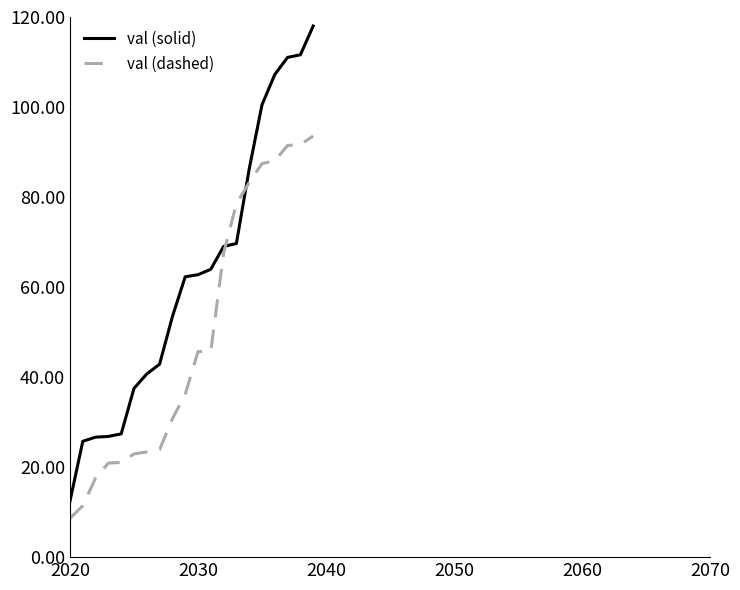

Which series has the widest spread of values?

val (solid)